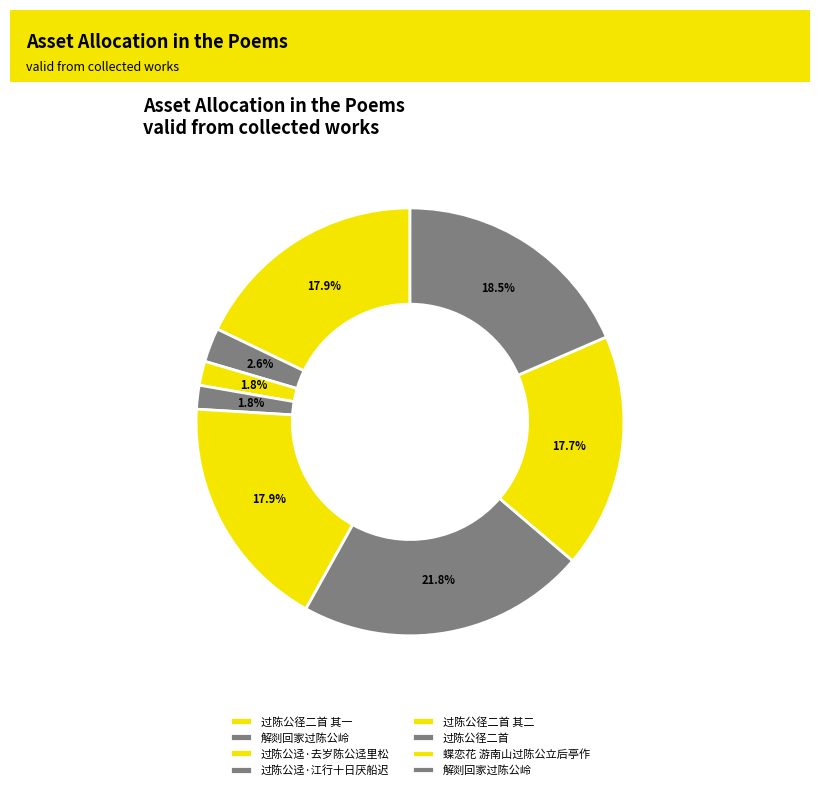

Is there any slice that represents more than half of the pie?

No